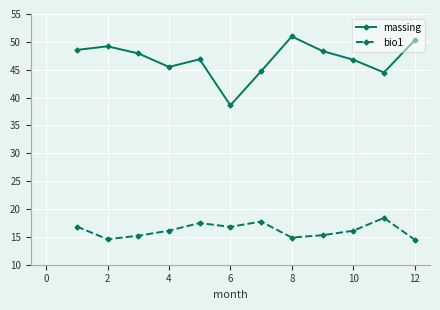

Which series has the largest range (max minus min)?

massing